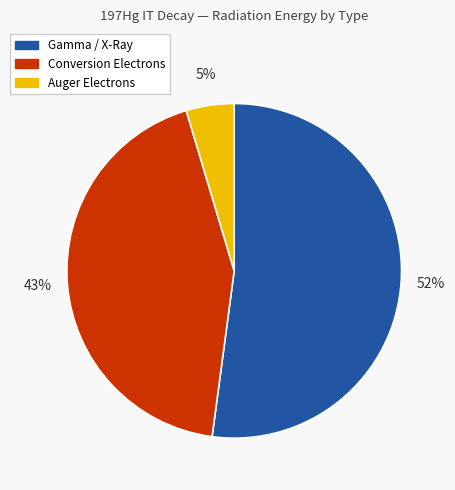

How many slices are in this pie chart?

3